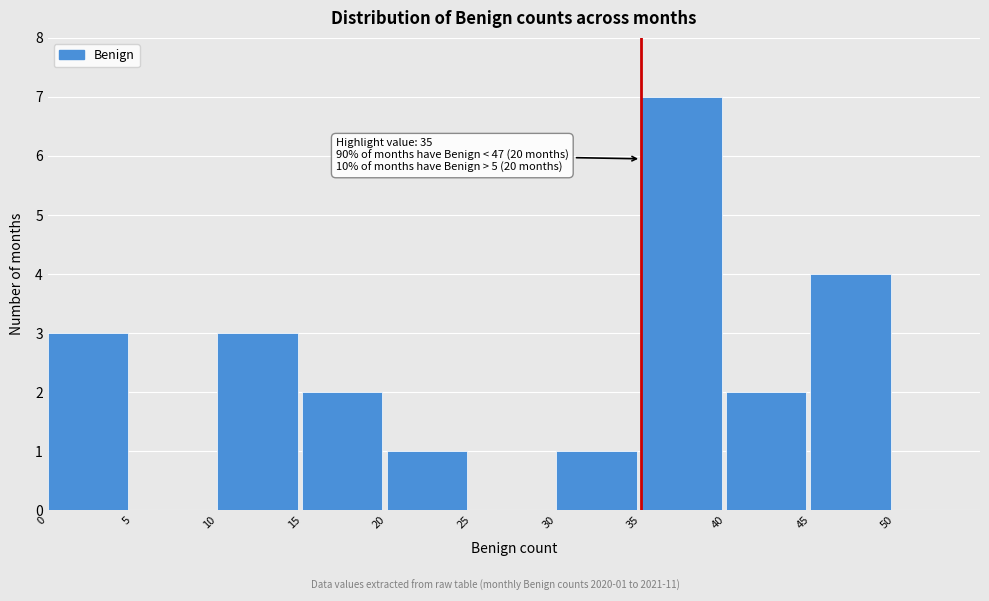

Which range on the x-axis has the tallest bar?

35 to 40